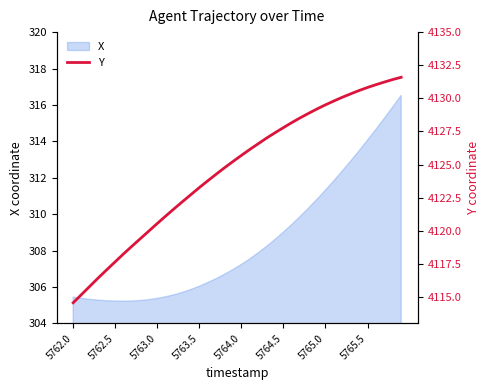

What is the minimum value for X?

305.2